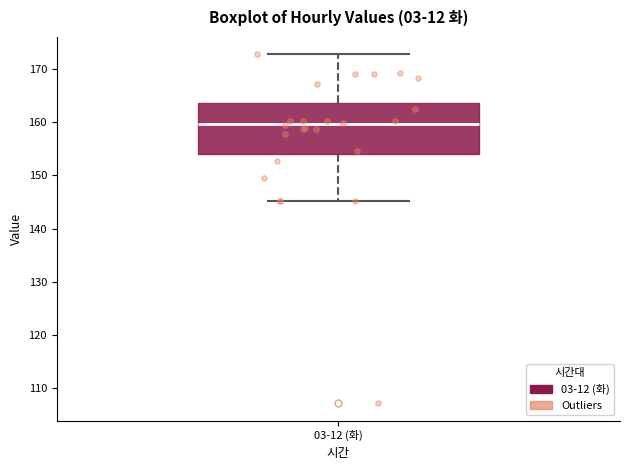

Transcribe this box plot: give where the median line is, the range the box spans, and where the two whiskers end, as read against the y-axis. The values are not printed on the chart, so give them approximately, as read against the axis.

median 160, box 154 to 164, whiskers 145 to 173